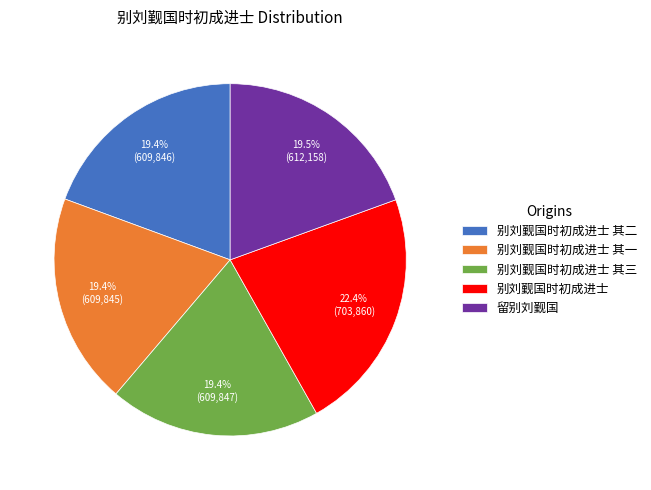

To the nearest percent, what percentage of the pie is 别刘觐国时初成进士 其三?

19%